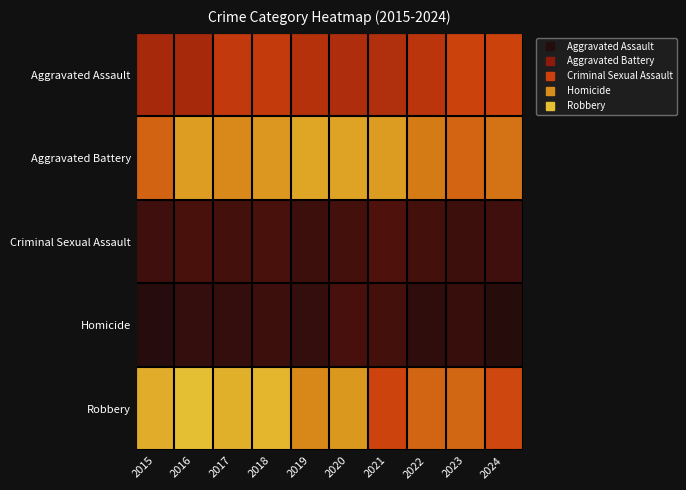

Reading left to right, transcribe all the data shown in this chart.

Aggravated Assault: 2015=90	2016=90	2017=114	2018=116	2019=102	2020=96	2021=99	2022=109	2023=126	2024=126
Aggravated Battery: 2015=150	2016=201	2017=179	2018=193	2019=211	2020=206	2021=200	2022=168	2023=151	2024=163
Criminal Sexual Assault: 2015=22	2016=28	2017=26	2018=28	2019=21	2020=25	2021=32	2022=26	2023=21	2024=22
Homicide: 2015=8	2016=17	2017=17	2018=21	2019=17	2020=27	2021=26	2022=13	2023=18	2024=9
Robbery: 2015=218	2016=239	2017=222	2018=229	2019=178	2020=195	2021=127	2022=152	2023=154	2024=129